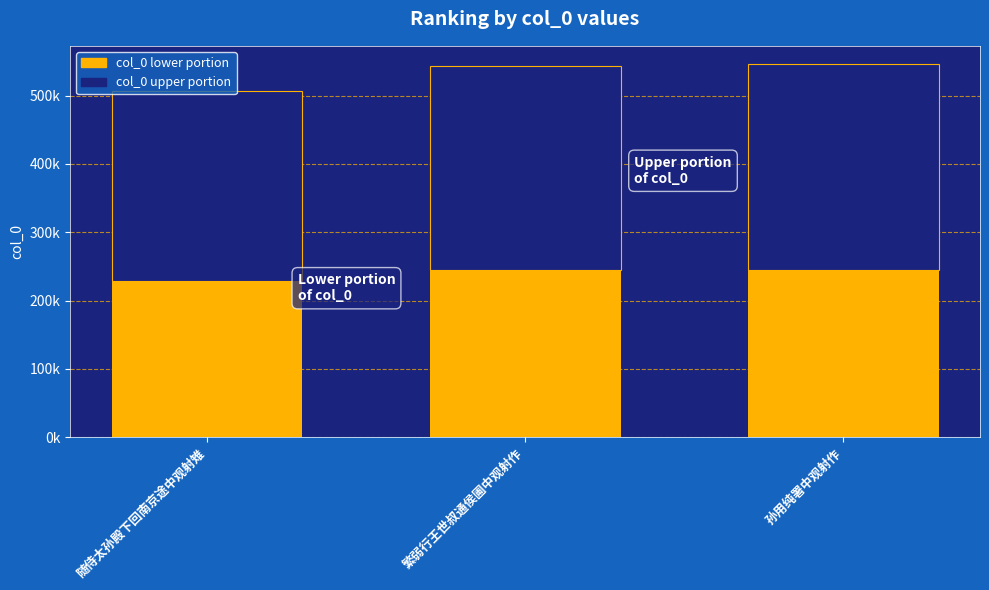

Are the bars grouped side by side (vs. stacked)?

No